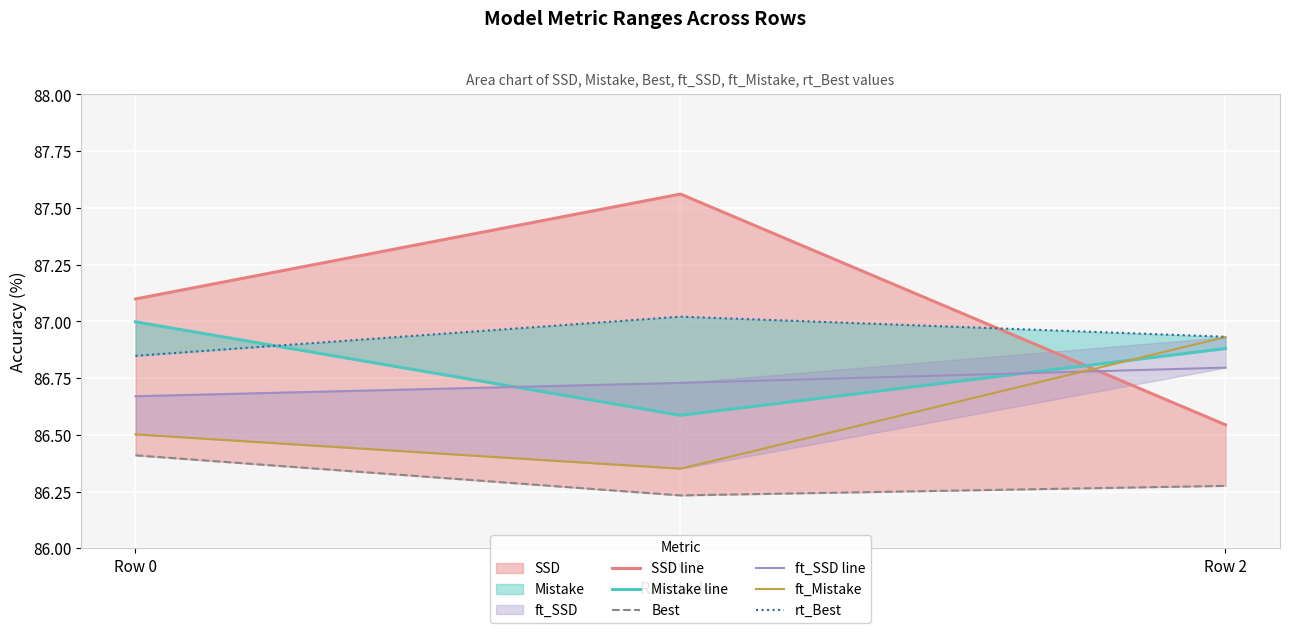

Rank the categories by ft_Mistake value from lowest to highest.

Row 1, Row 0, Row 2